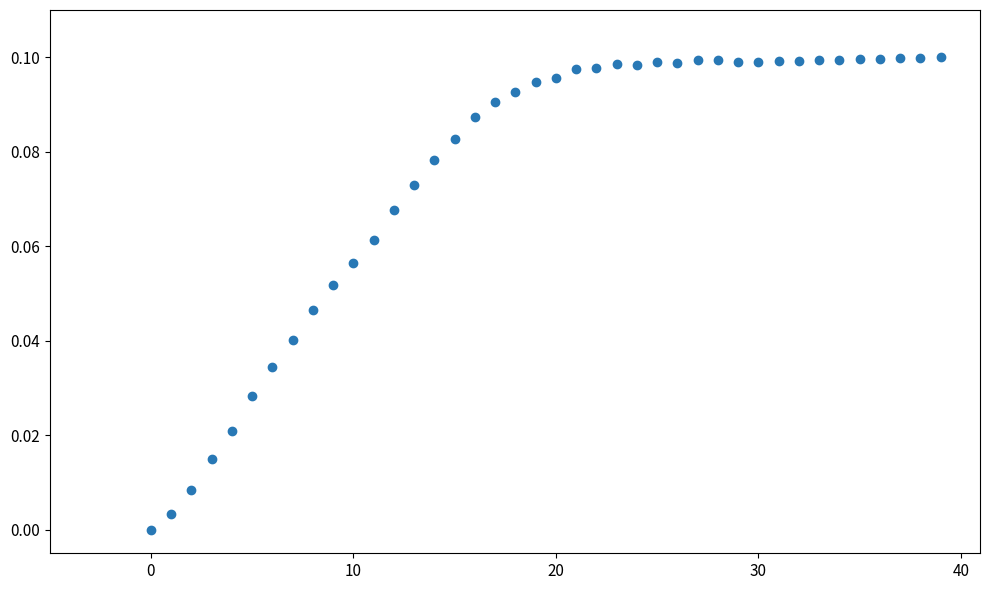

How many points are shown in the scatter plot?

40